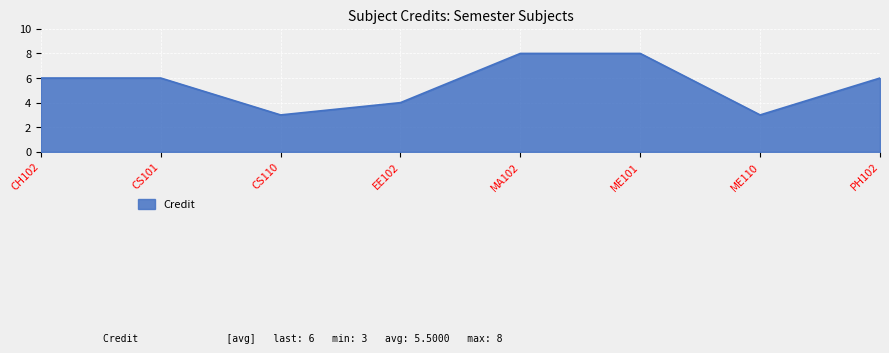

What is the sum of the values at CS110 and EE102?

7